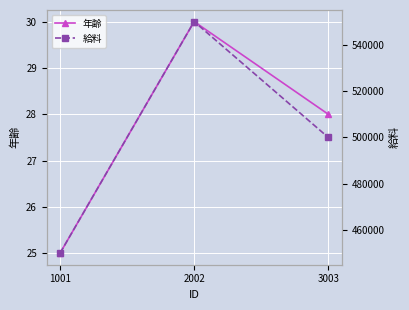

How many data points in 給料 are less than 500000?

1